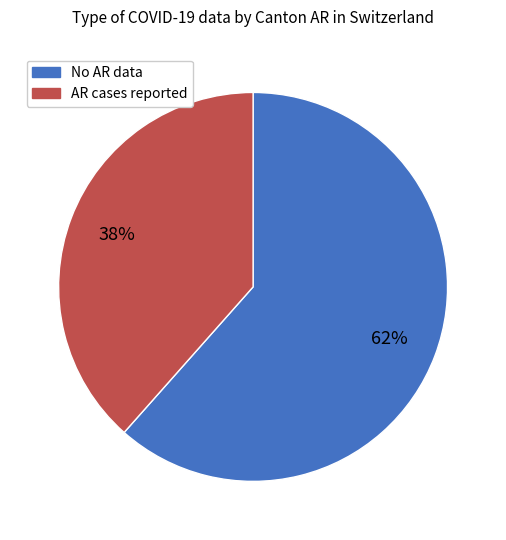

Is there a majority slice in this chart?

Yes